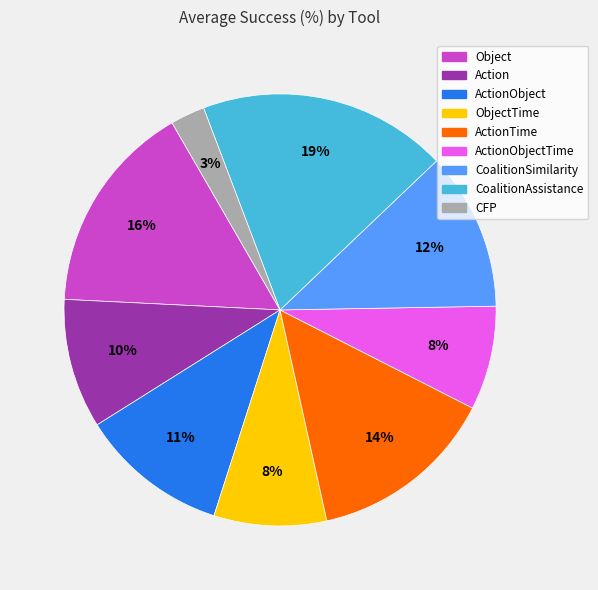

What is the largest slice in the pie chart?

CoalitionAssistance